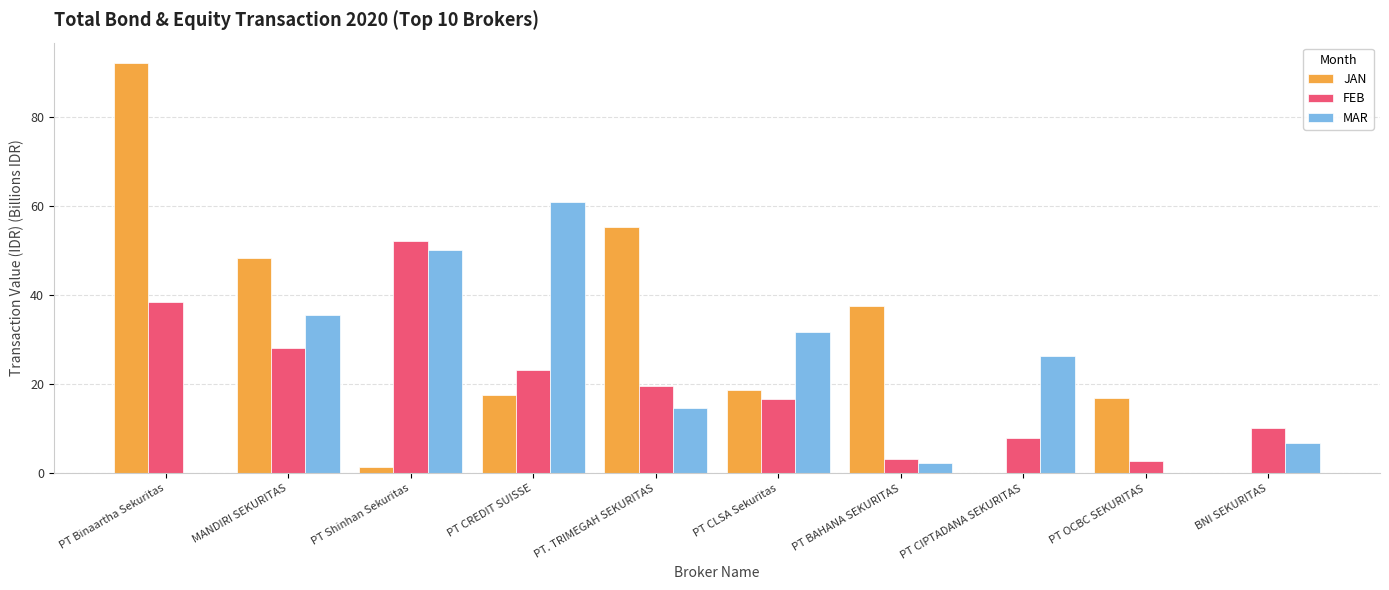

What is the sum of all JAN values?

288.5